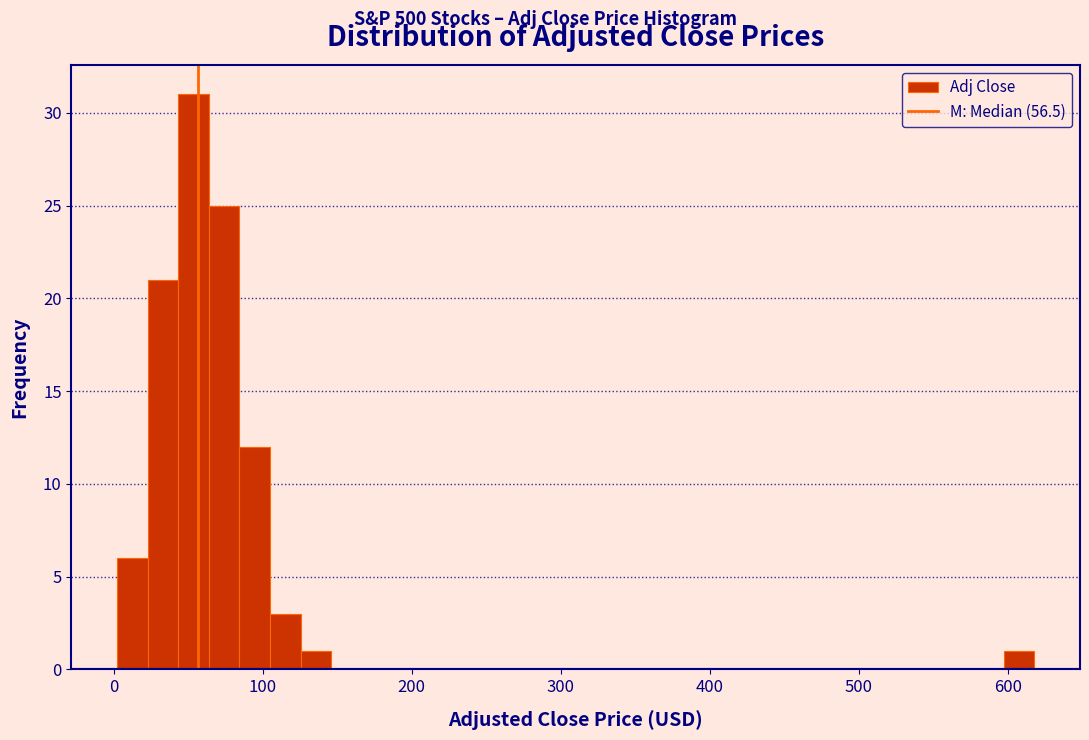

Read against the x-axis, roughly where is the centre of the tallest bar?

50